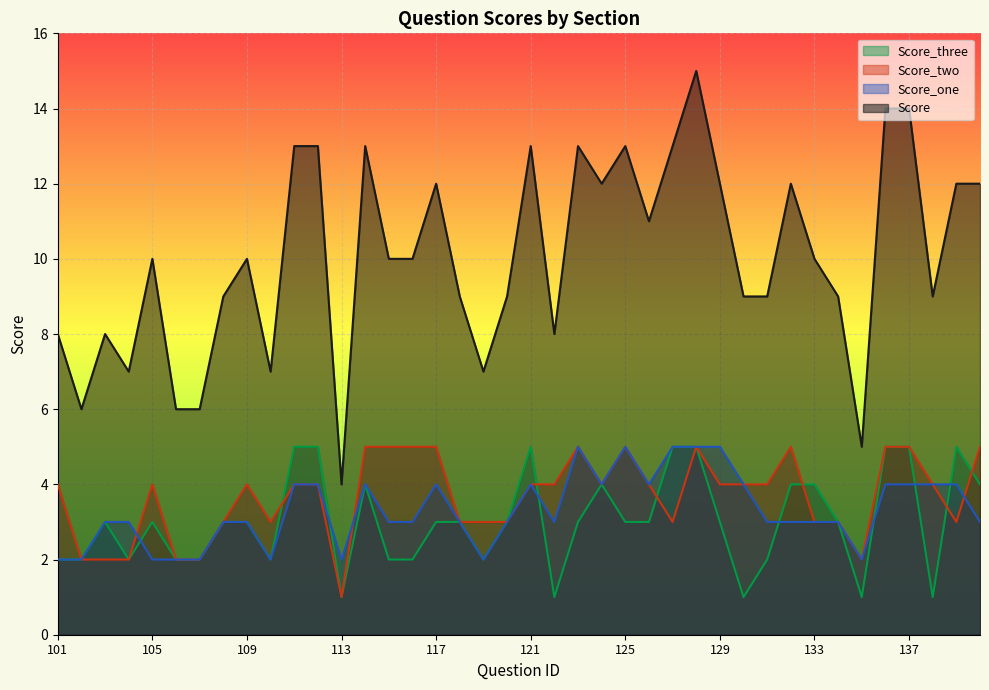

True or false: Score_two has more than 1 points higher than both neighbors.

True